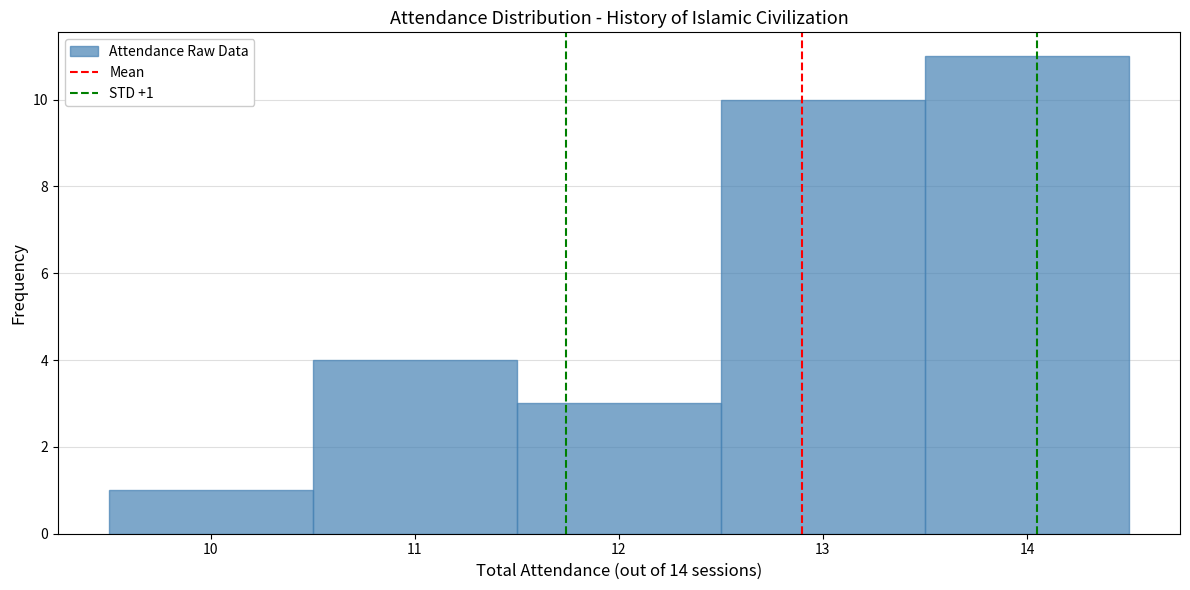

Which range on the x-axis has the tallest bar?

13.5 to 14.5